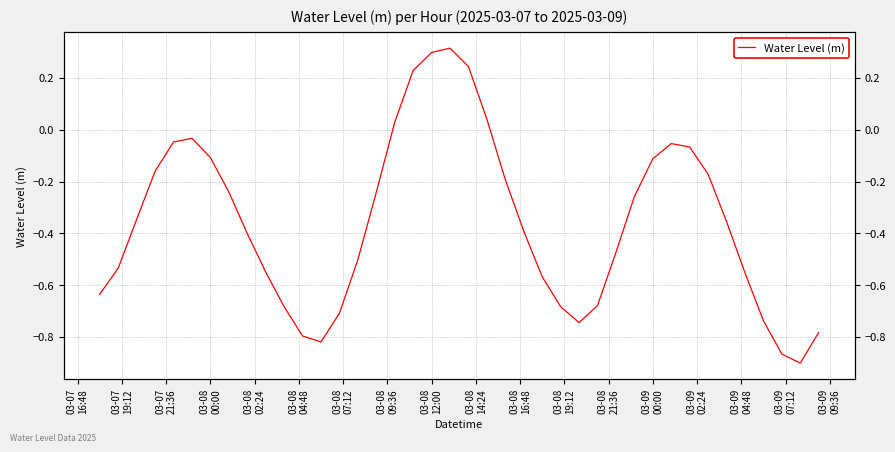

How many interior local valleys (lower than both neighbors) does the data have?

3